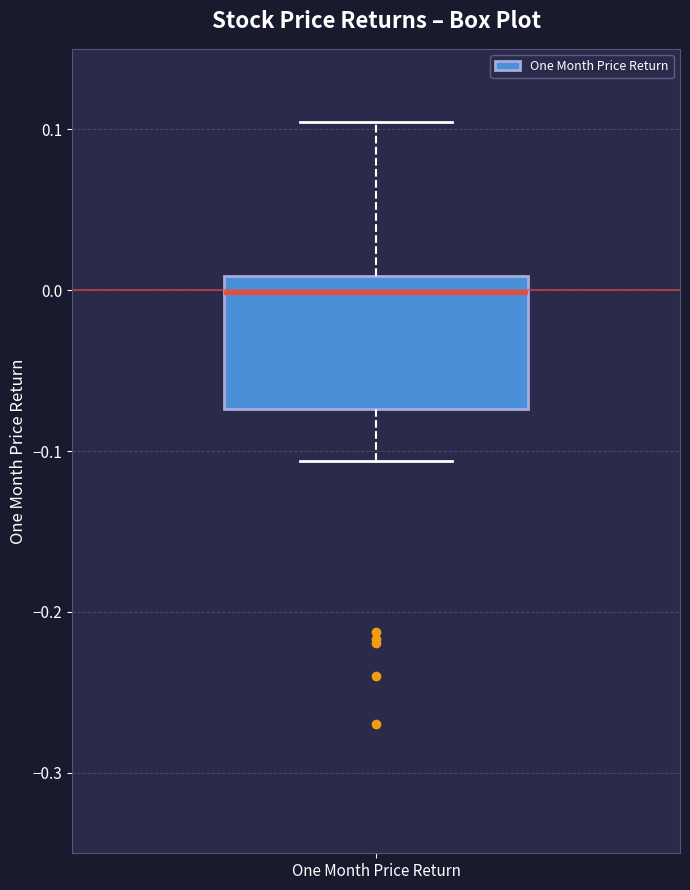

Transcribe this box plot: give where the median line is, the range the box spans, and where the two whiskers end, as read against the y-axis. The values are not printed on the chart, so give them approximately, as read against the axis.

median 0.00, box -0.07 to 0.01, whiskers -0.11 to 0.10